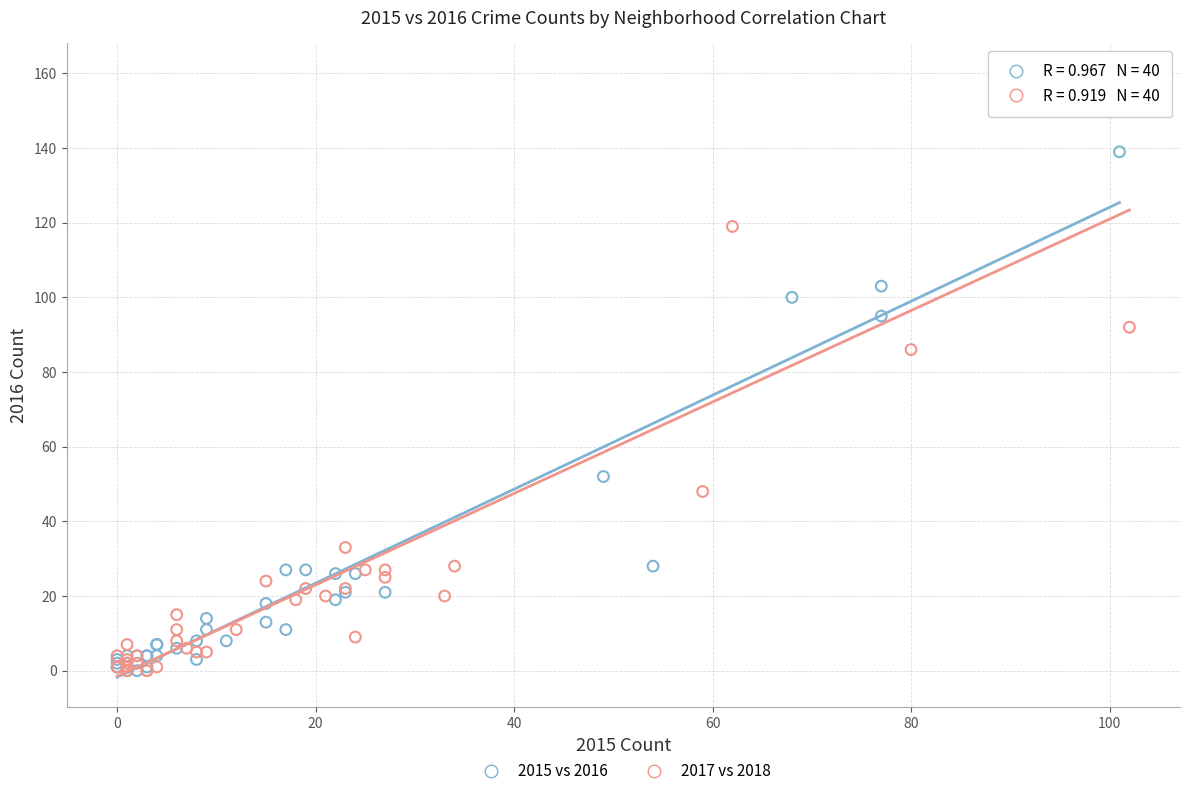

Which series has the largest Y range (max minus min)?

2017 vs 2018